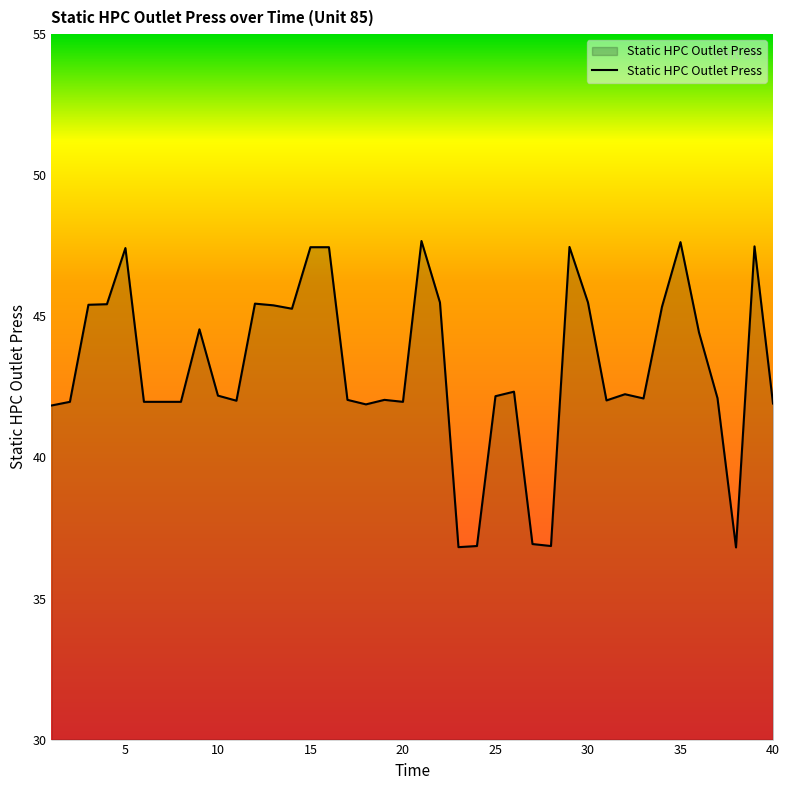

What is the average value?

43.1